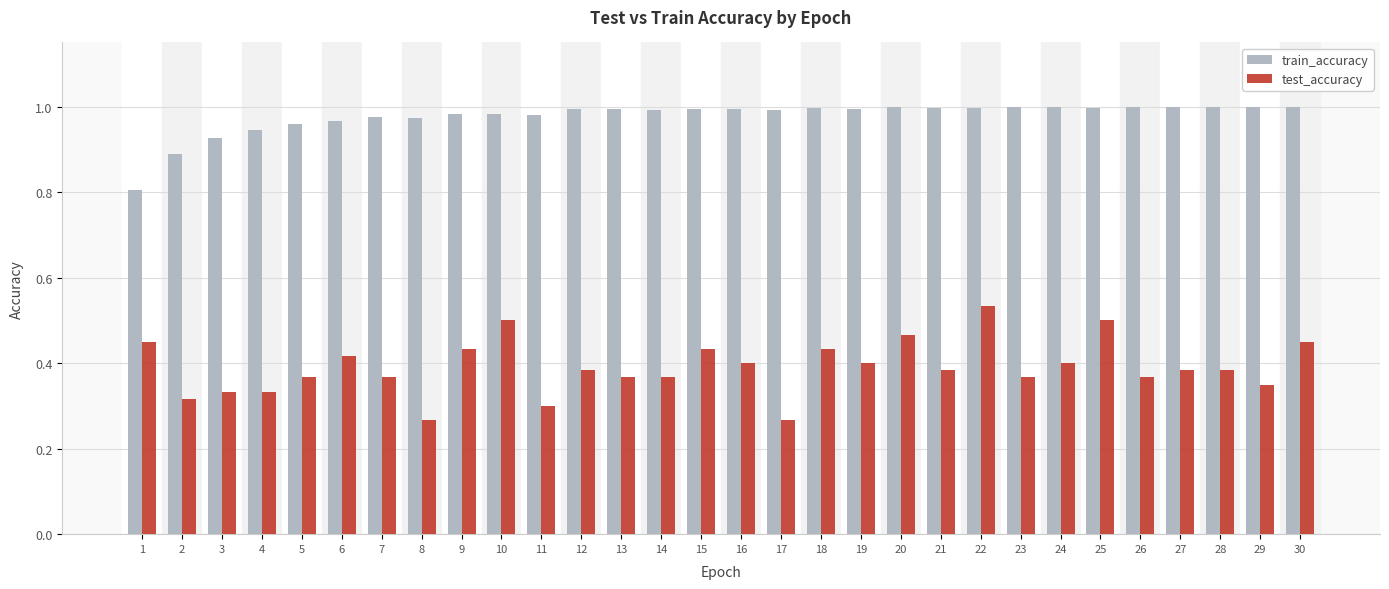

What is the difference between the highest and lowest values at 23?

0.6